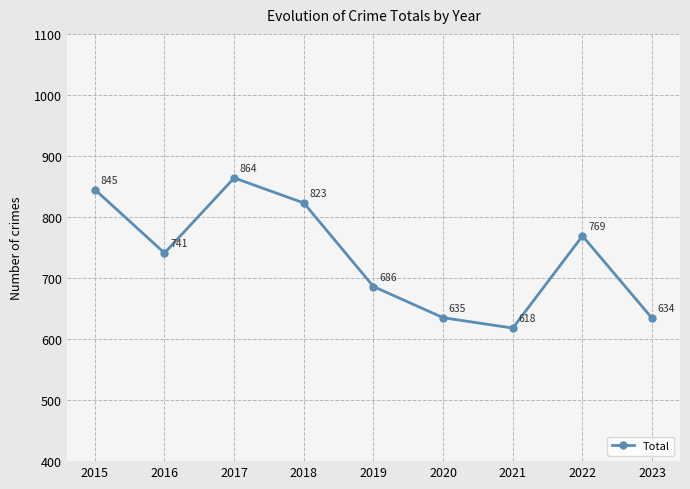

What is the value of the 4th point from the left?

823